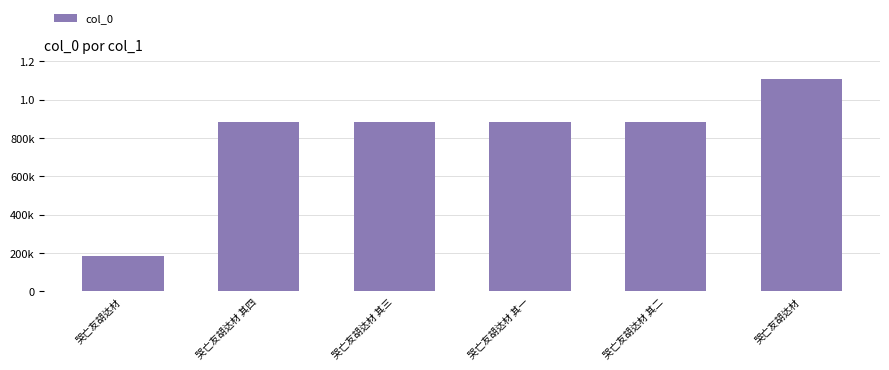

Are the bars horizontal?

No